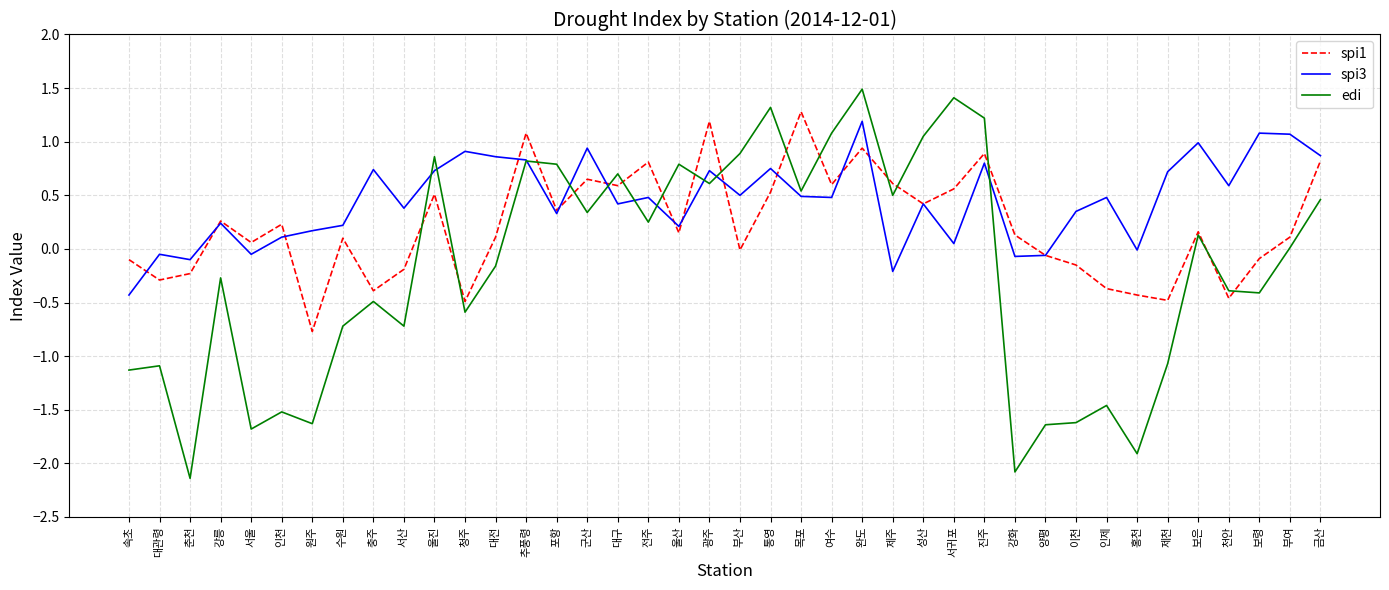

Which category has the highest value across all series?

완도